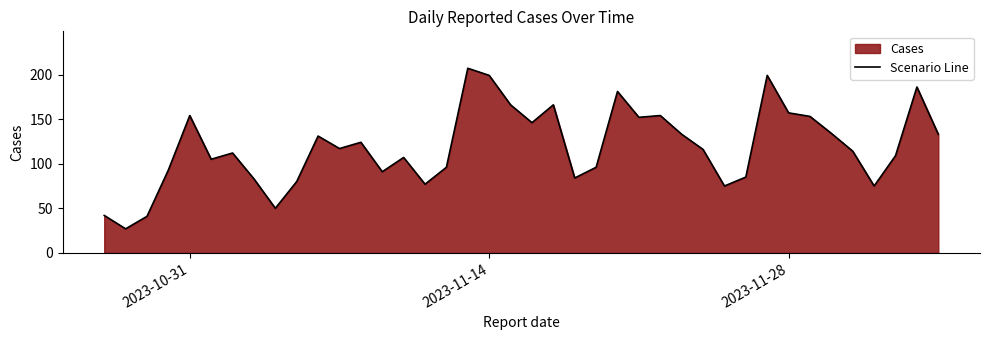

What is the smallest value displayed?

27